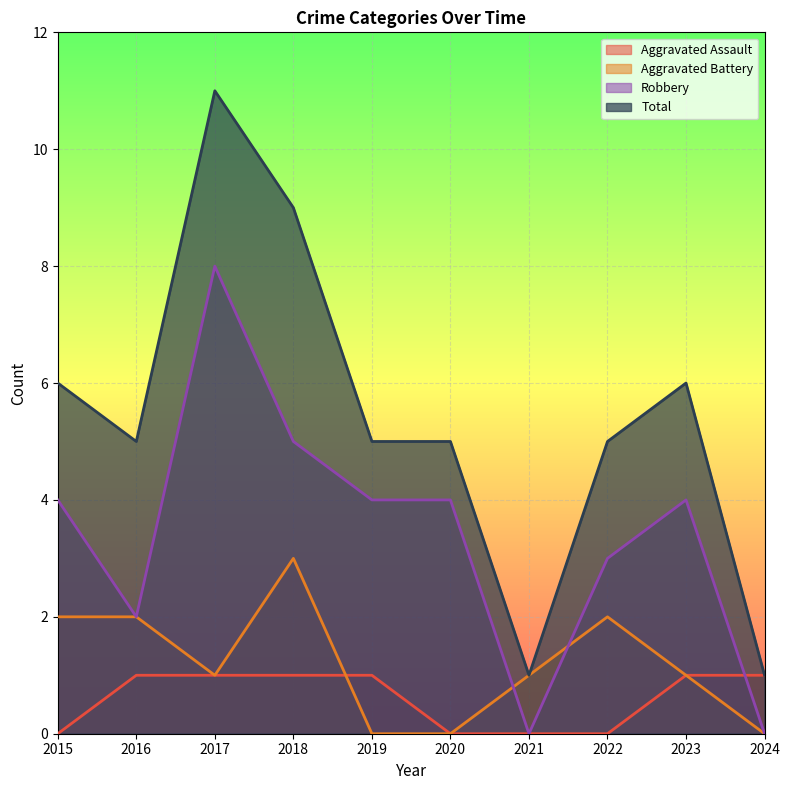

What is the approximate value of Robbery at 2023?

4